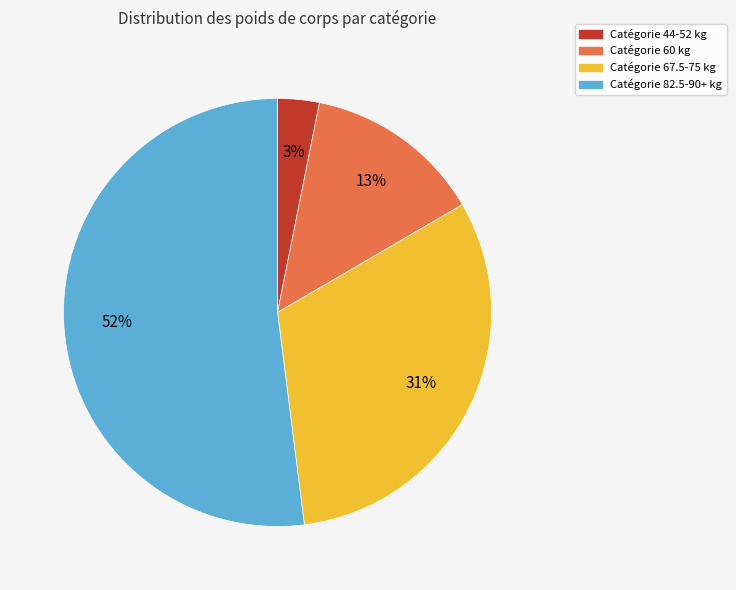

Which category has the biggest portion of the pie?

Catégorie 82.5-90+ kg